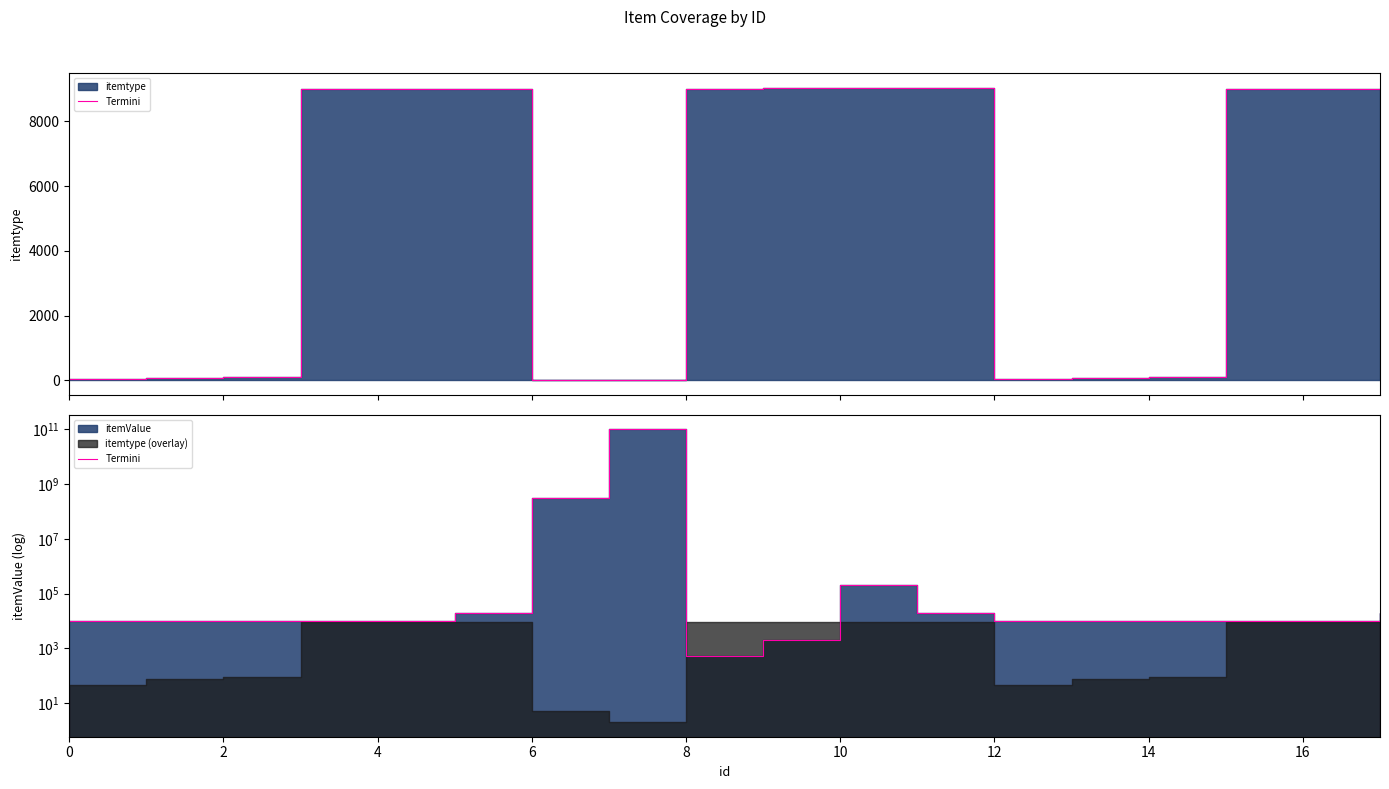

How many points are higher than both their immediate neighbors (excluding endpoints)?

2